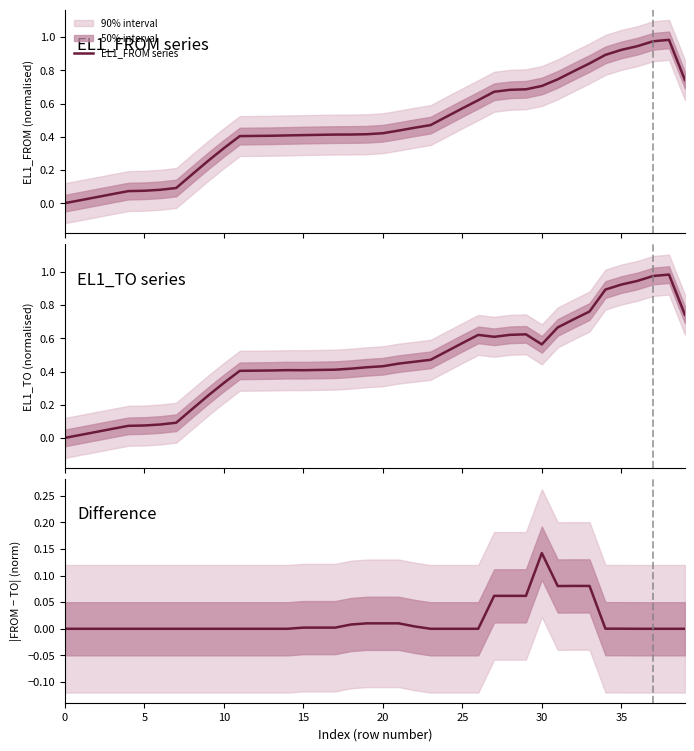

Which series has the largest total across all categories?

EL1_FROM series